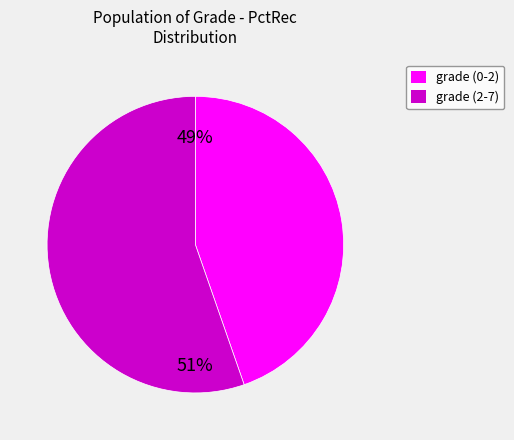

What percentage do grade 0-1 and grade 1-2 together represent?

44.7%